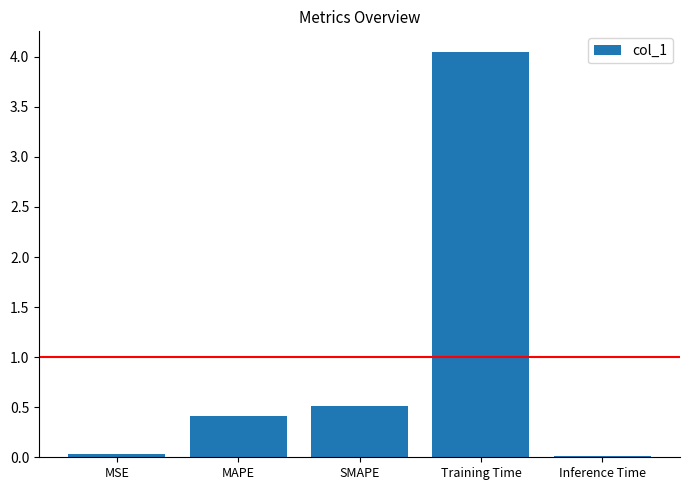

Is it true that the value at Inference Time is 0.0?

True